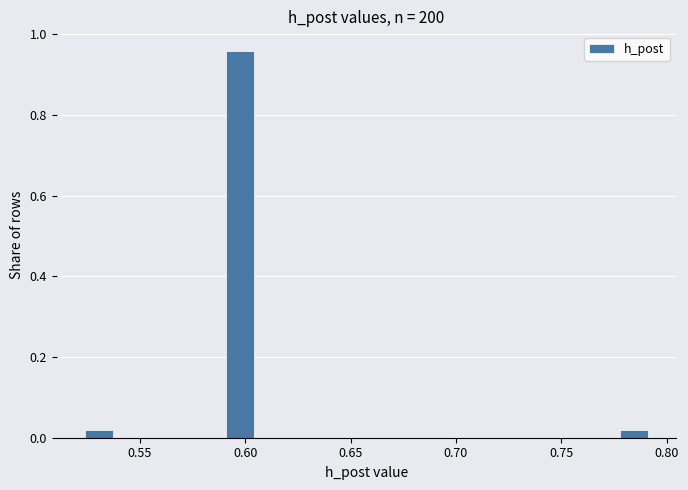

Read against the x-axis, roughly where is the centre of the tallest bar?

0.595